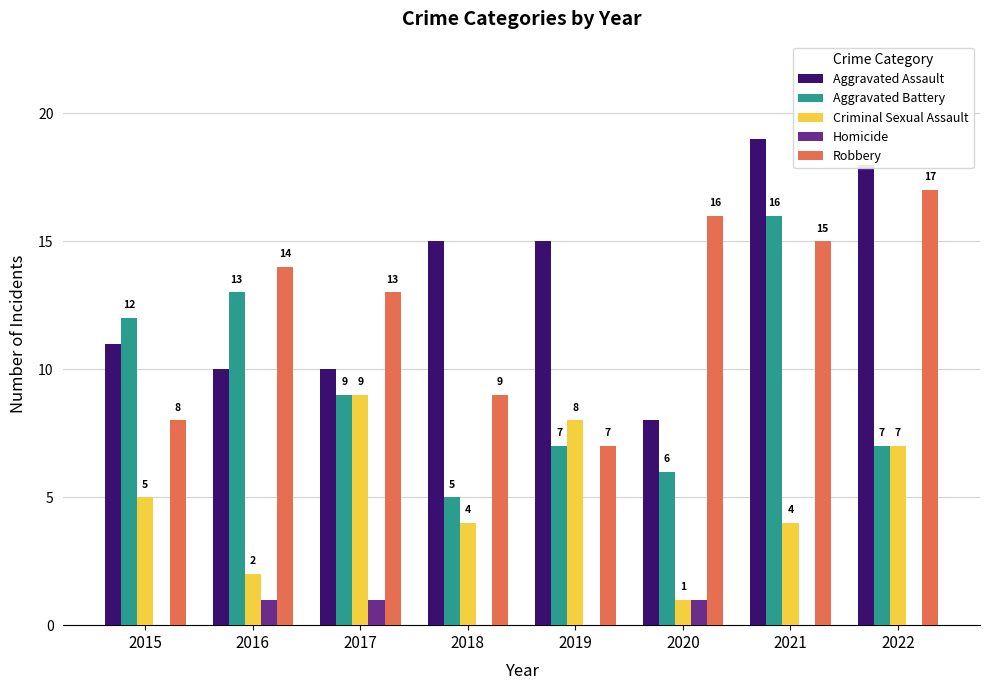

Which series has the largest total across all categories?

Aggravated Assault